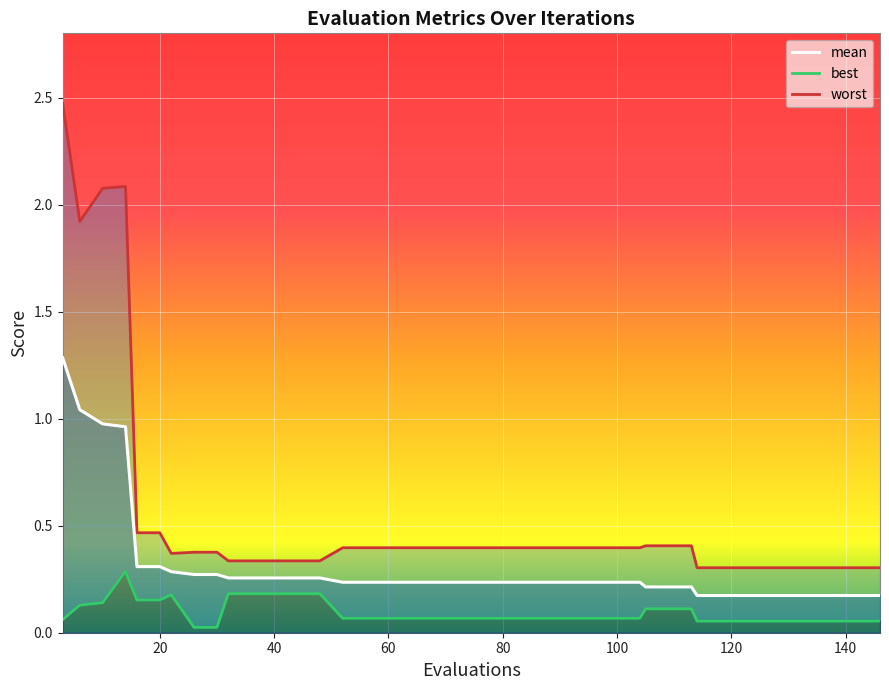

Where is best nearest to the value 0?

26